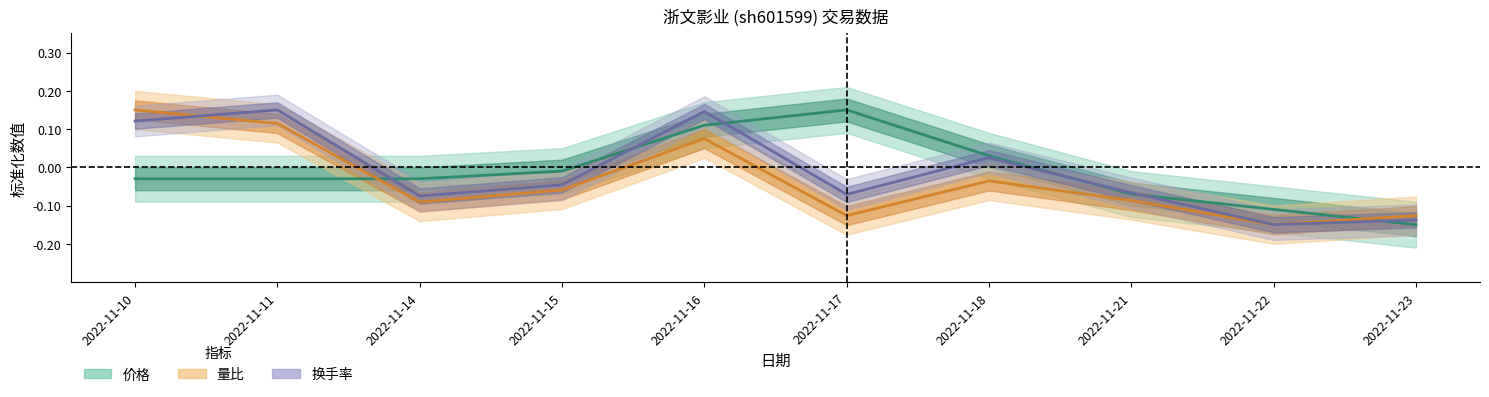

Is this an area chart (filled region under the line)?

No